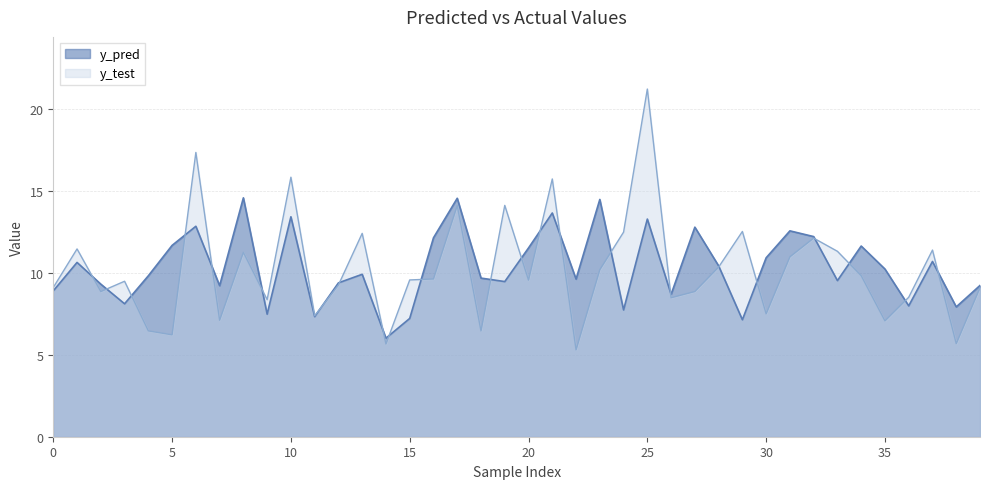

How many series are shown in this chart?

2